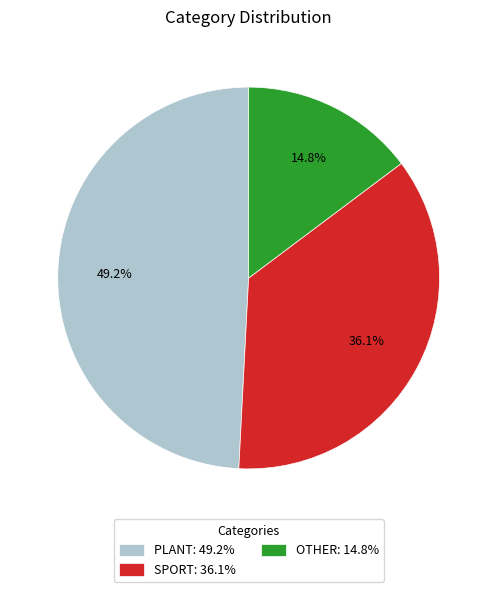

Combined, what portion of the pie is OTHER: 14.8% and PLANT: 49.2%?

63.9%